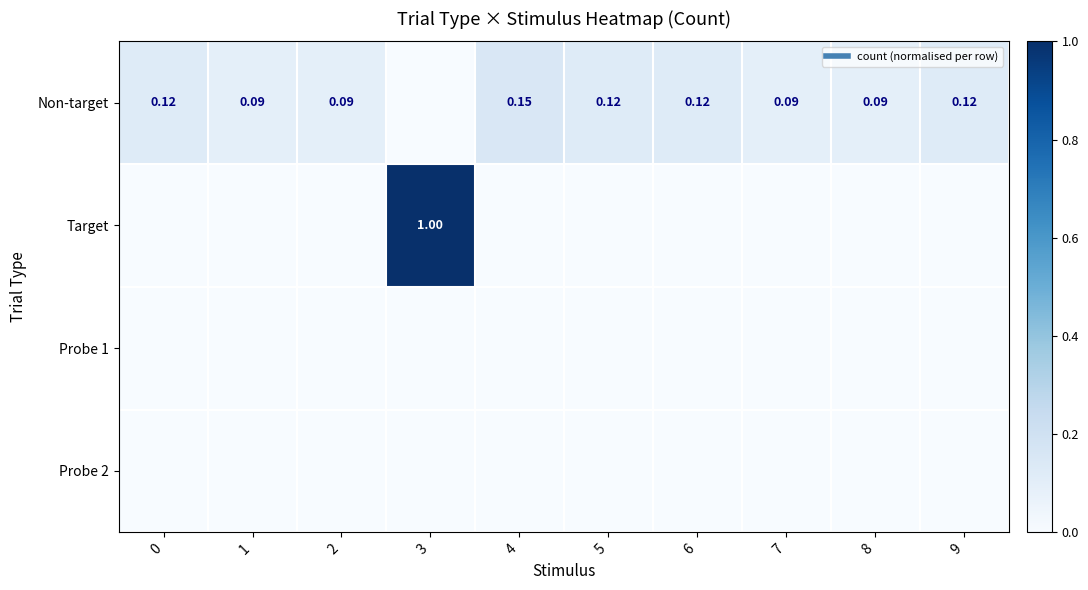

True or false: Non-target has a value of 0.2 at 5.

False